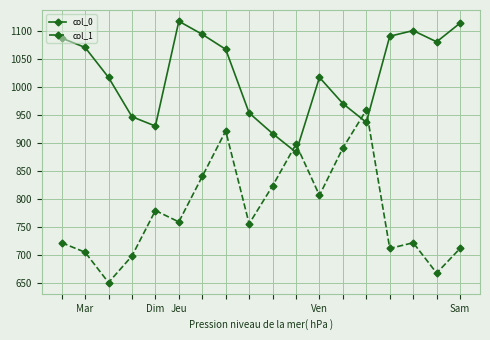

How many intersections are there between col_1 and col_0?

4